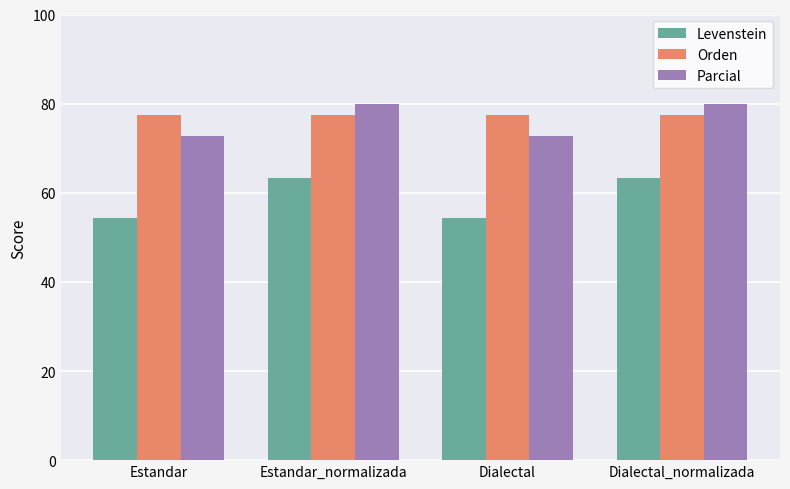

True or false: Orden has a value of 122.7 at Estandar.

False